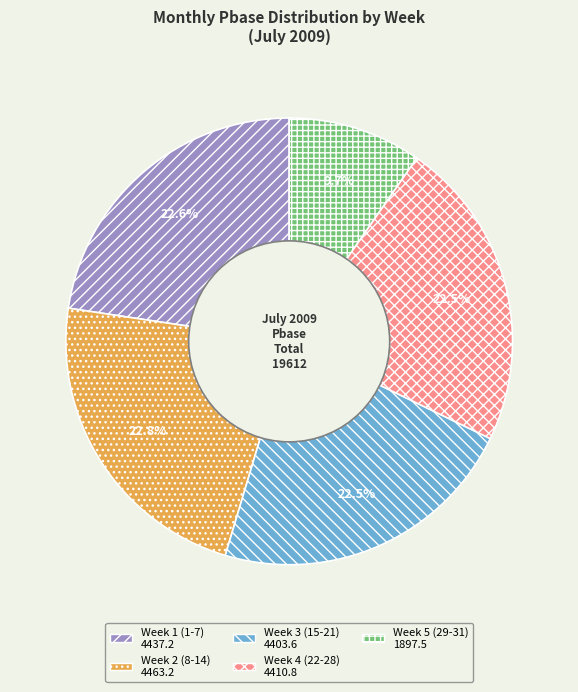

Is there a majority slice in this chart?

No